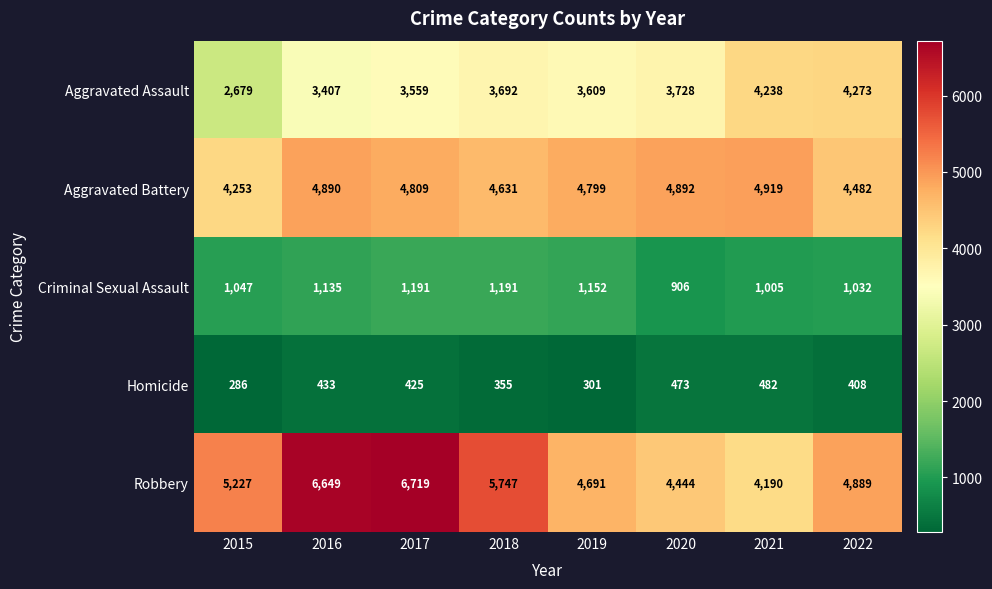

Where does the Aggravated Battery series first go above 4809?

2016